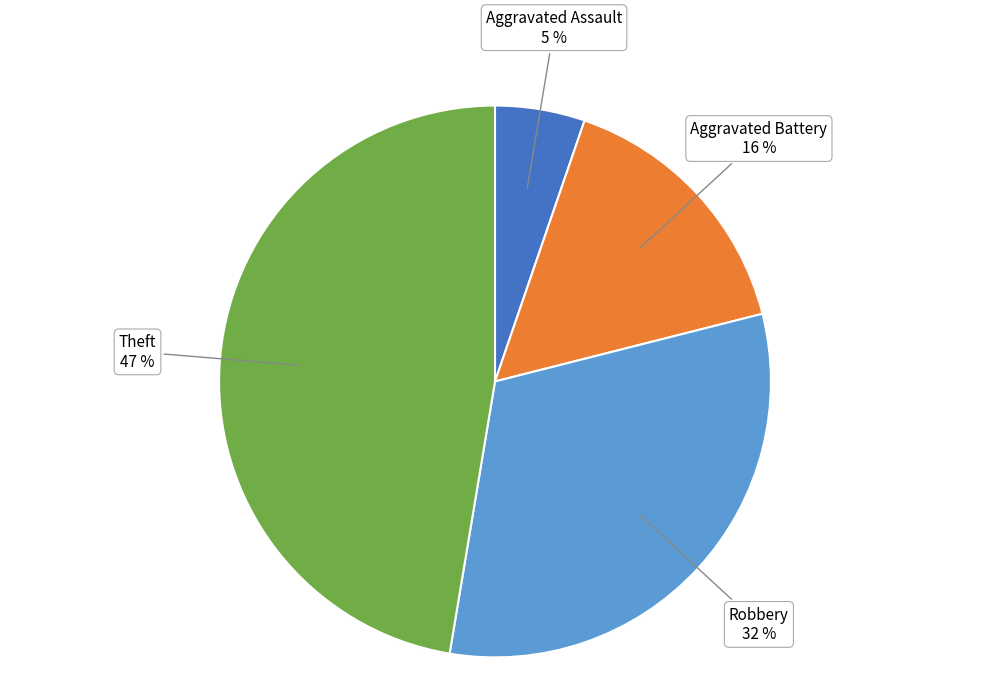

To the nearest percent, what is the difference between the largest and smallest slice percentages?

42%